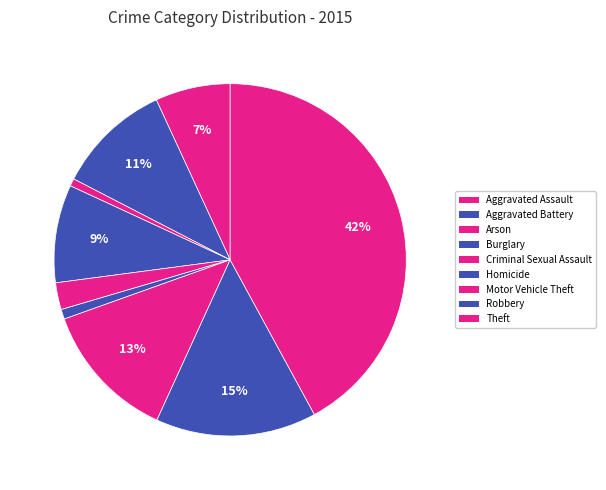

Is Aggravated Assault the majority of the pie?

No